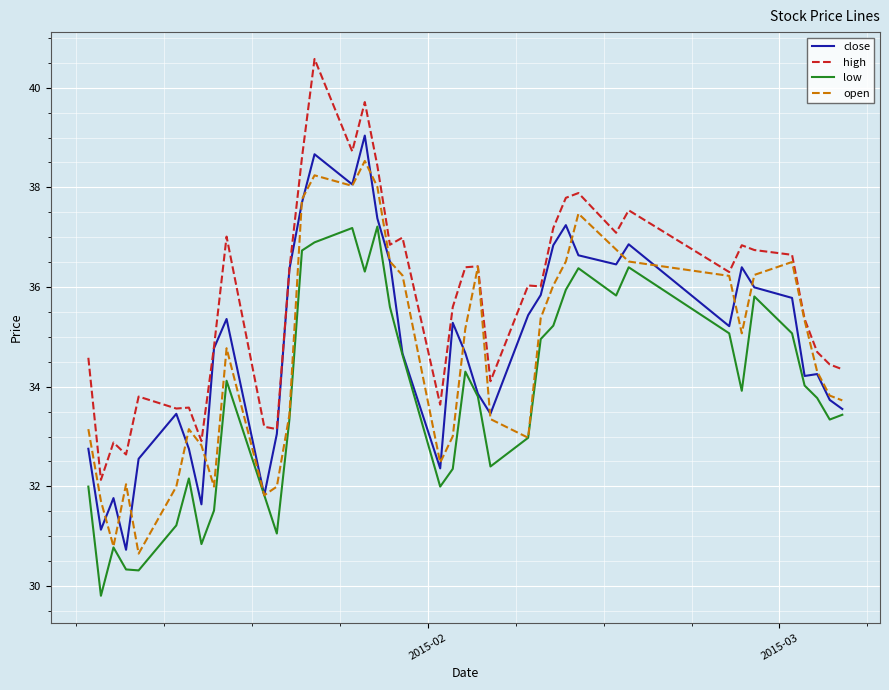

List the series in order of their peak value, highest first.

high, close, open, low